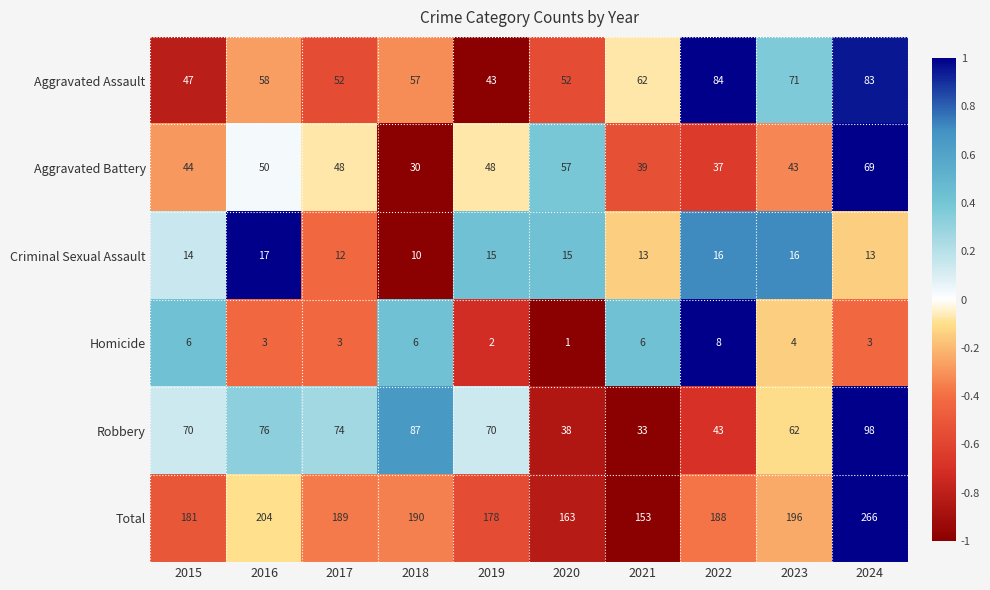

True or false: Aggravated Battery has a value of 66 at 2023.

False